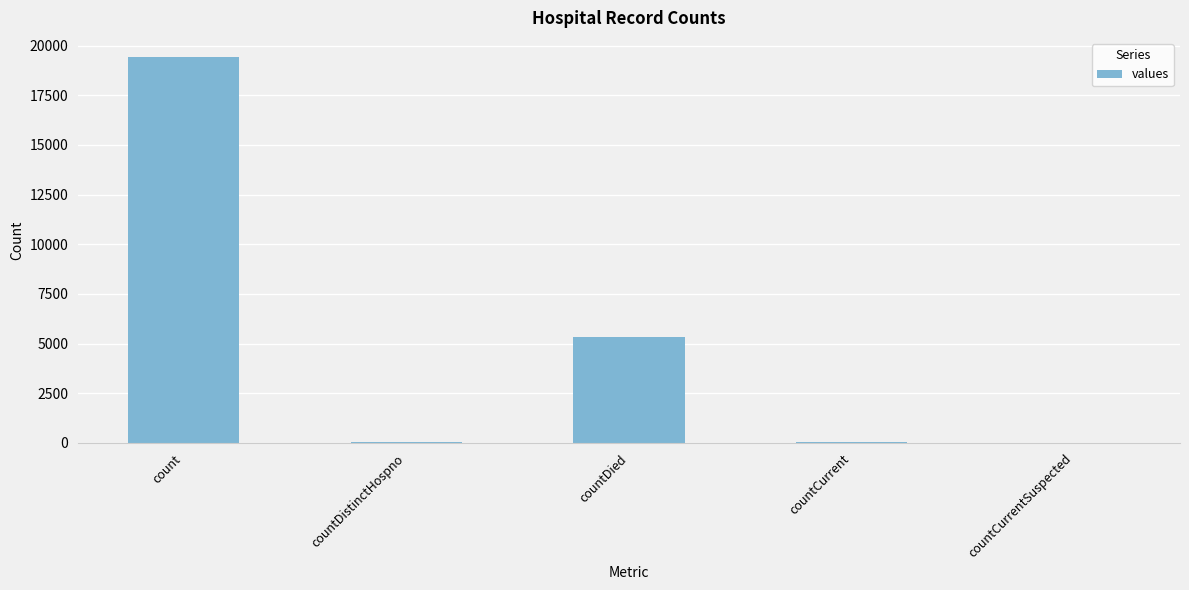

The chart shows a value of 19420 at count. True or false?

True